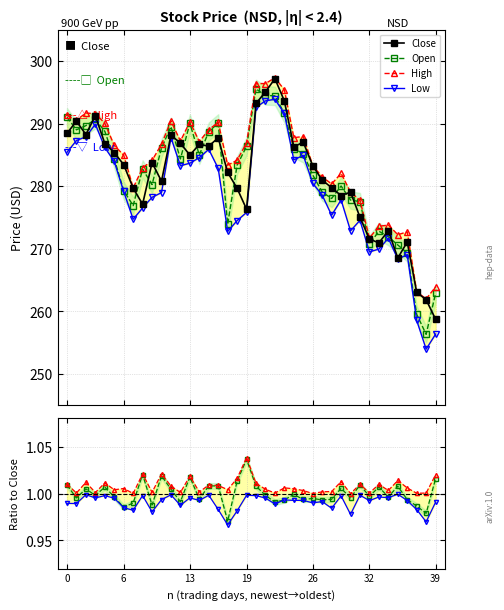

What is the value of the Close point at the 8th from the left?

279.7